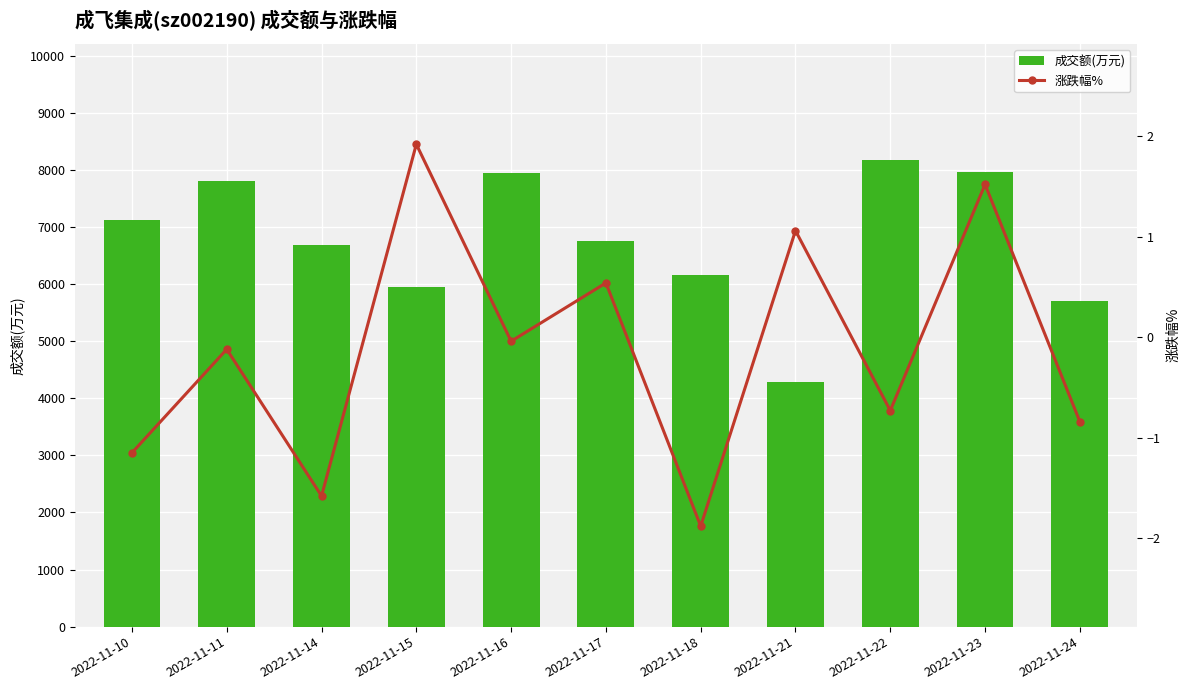

What is the maximum value shown in the chart?

8165.0